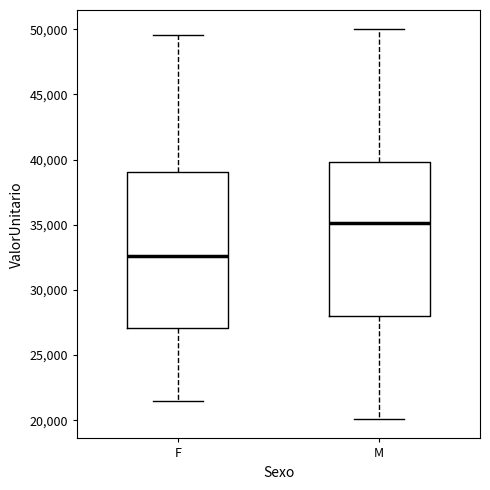

Reading left to right, read every box against the y-axis: the position of its median line, the range the box covers, and the ends of its whiskers. The values are not printed on the chart, so give them approximately, as read against the axis.

F: median 32500, box 27000 to 39000, whiskers 21500 to 49500
M: median 35000, box 28000 to 40000, whiskers 20000 to 50000